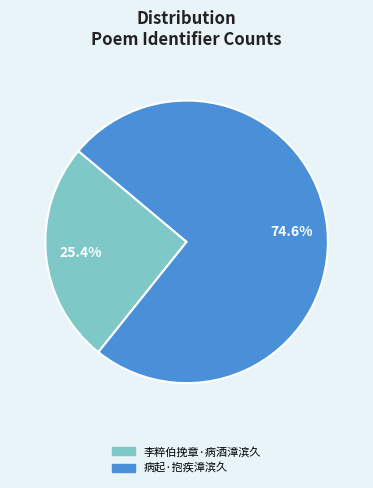

Does 李粹伯挽章·病酒漳滨久 account for over 50% of the chart?

No